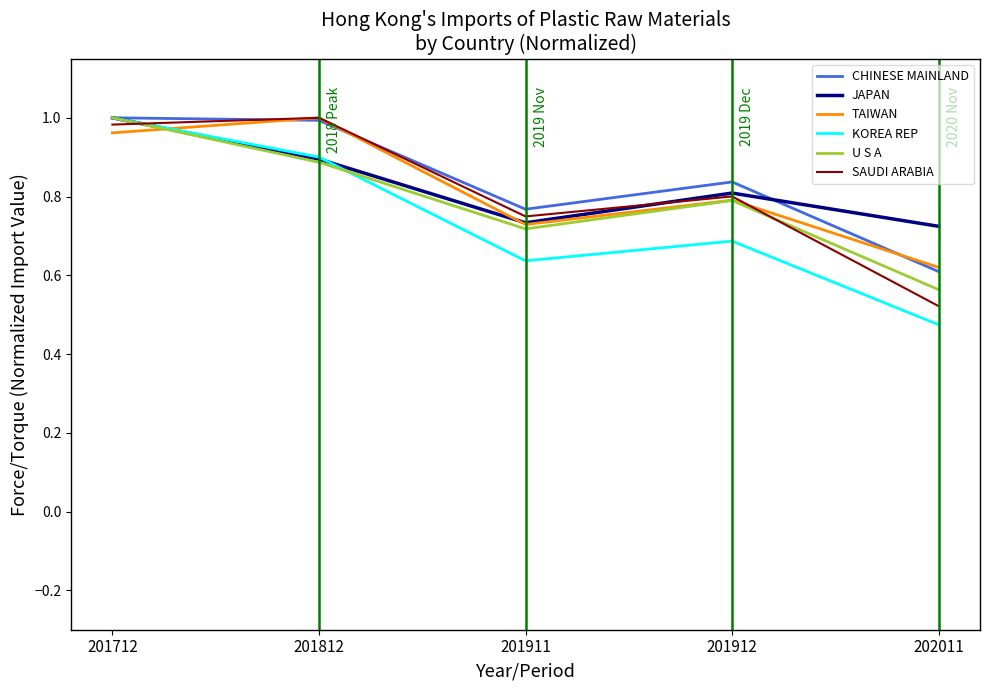

What is the sum of all KOREA REP values?

3.7